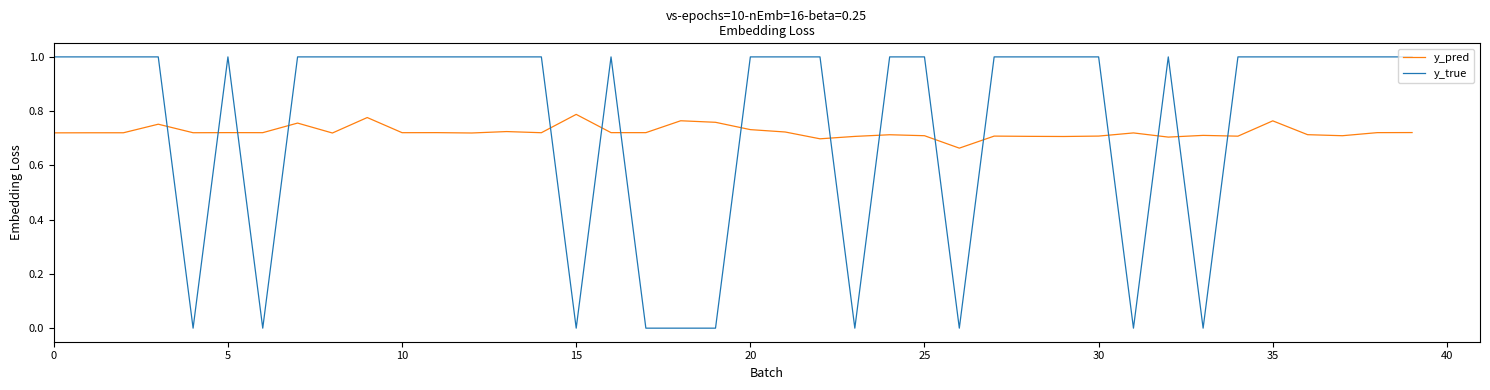

Rank the series by their maximum value, from lowest to highest.

y_pred, y_true